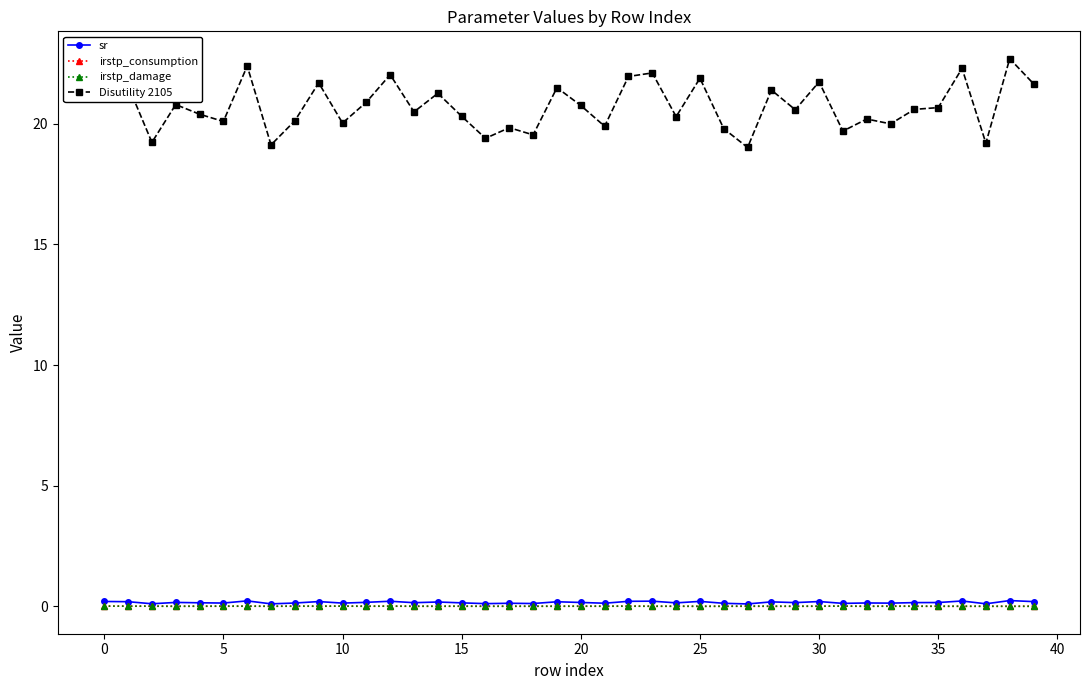

At how many categories does at least one series exceed 6?

40